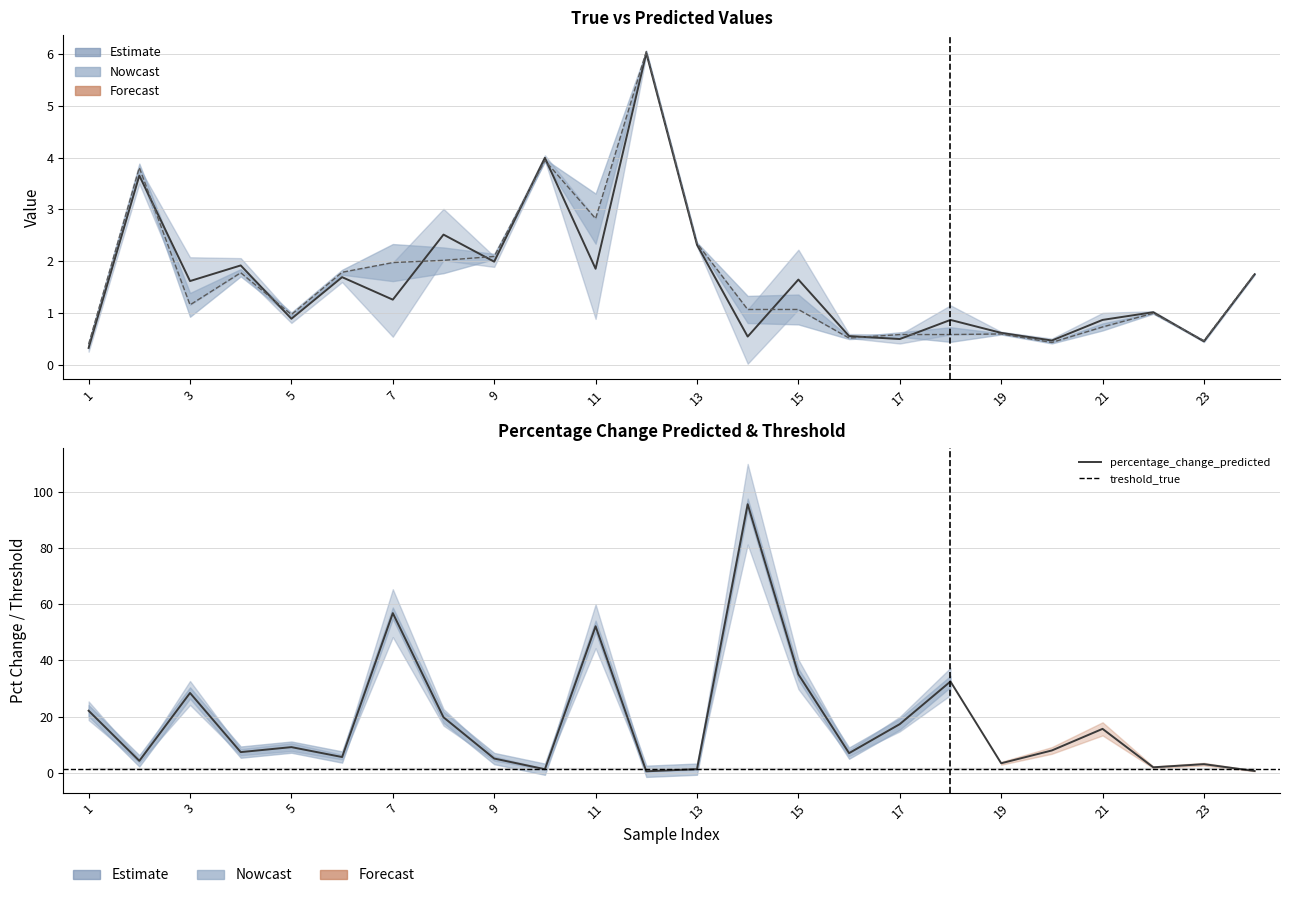

What is the average value of the predicted series?

1.7